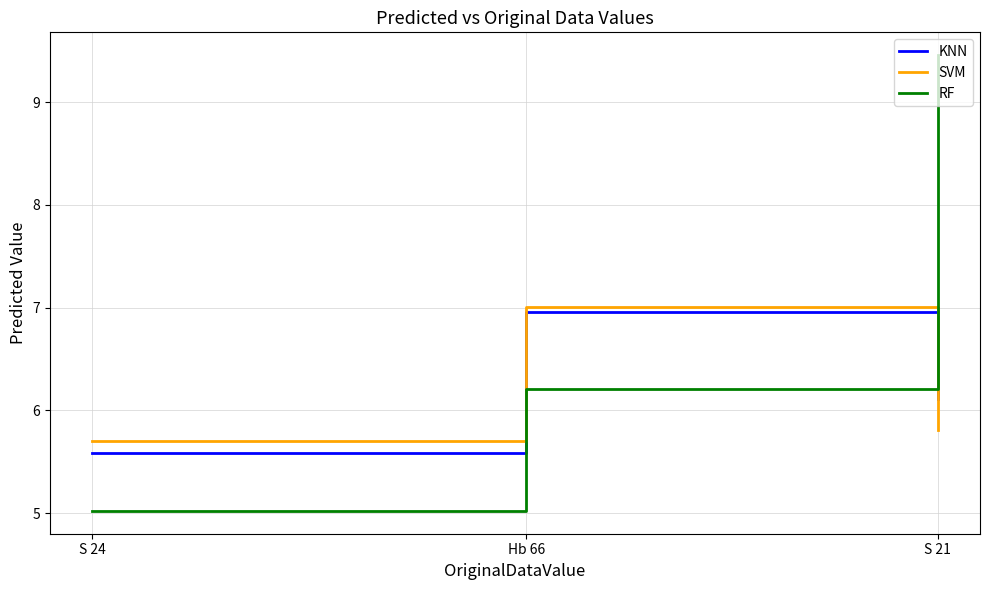

At which label does SVM reach its peak?

Hb 66